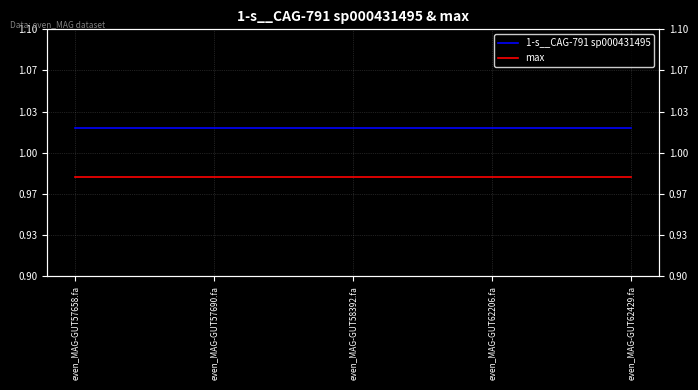

What is the sum of the max values at even_MAG-GUT62206.fa and even_MAG-GUT58392.fa?

2.0